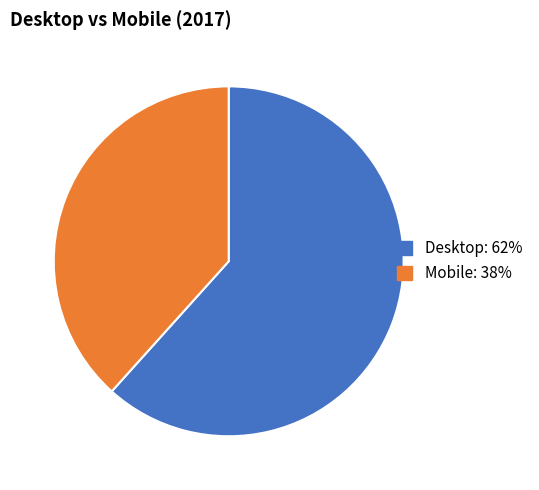

Approximately how many times larger is the value at Mobile compared to Desktop?

0.6